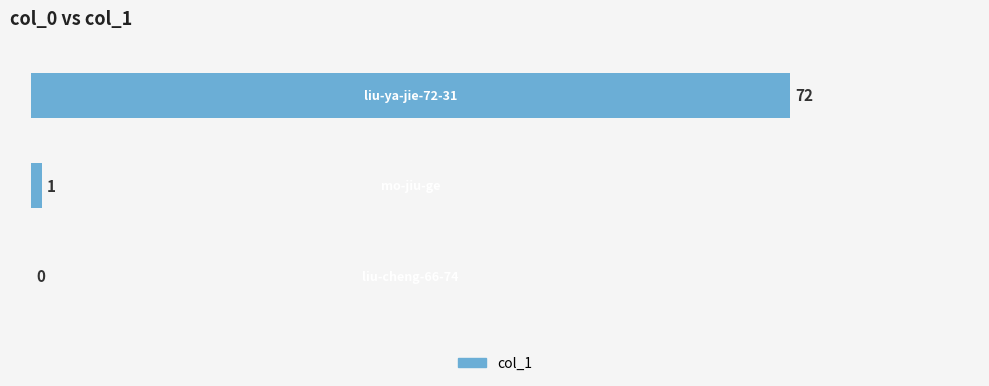

What is the sum of all values?

73